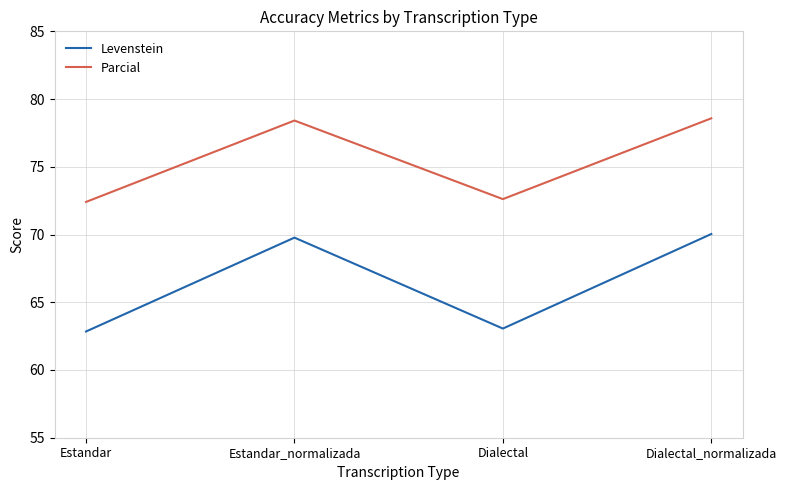

How many interior local peaks does the Levenstein series have?

1